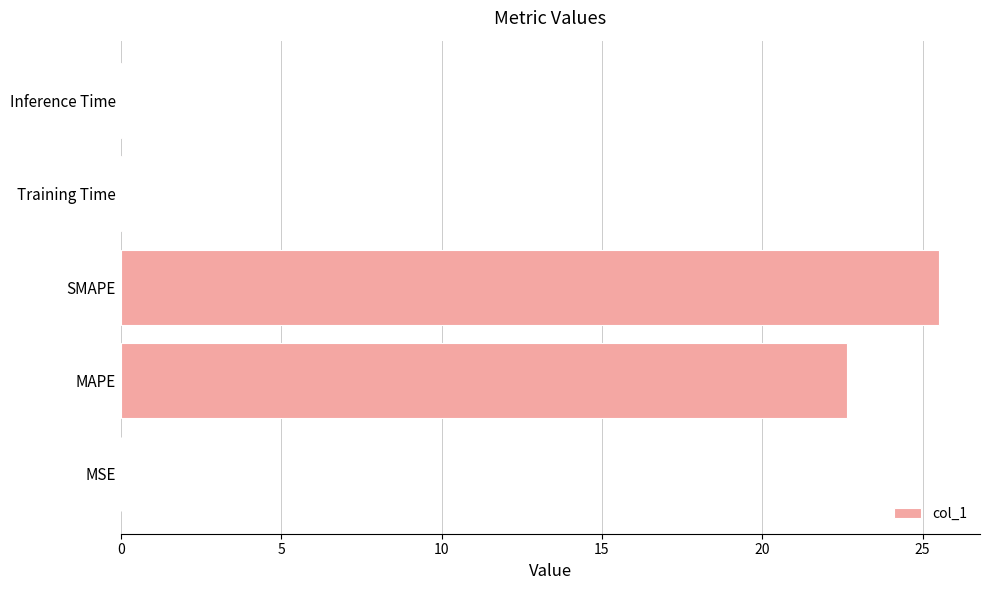

What is the sum of all values?

48.2